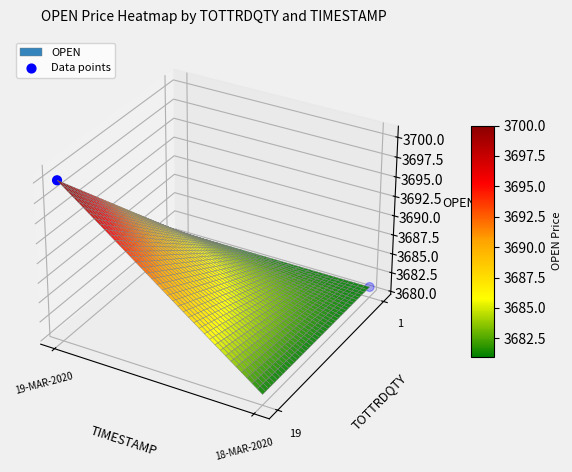

At which label is the value closest to 0?

18-MAR-2020